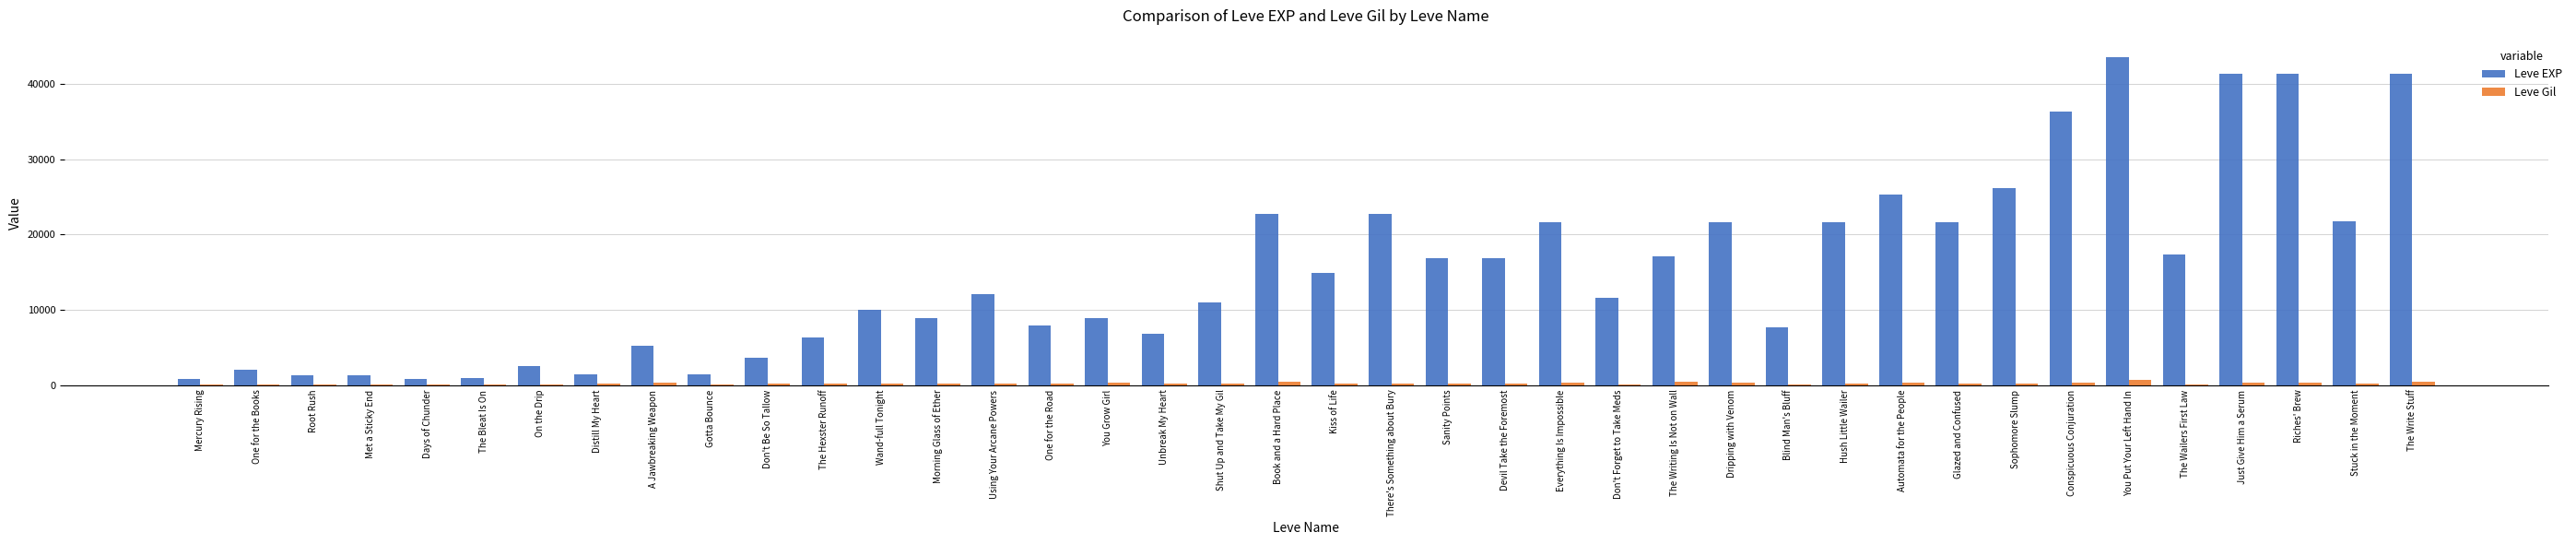

Is it true that Leve EXP equals 17310 at The Wailers First Law?

True